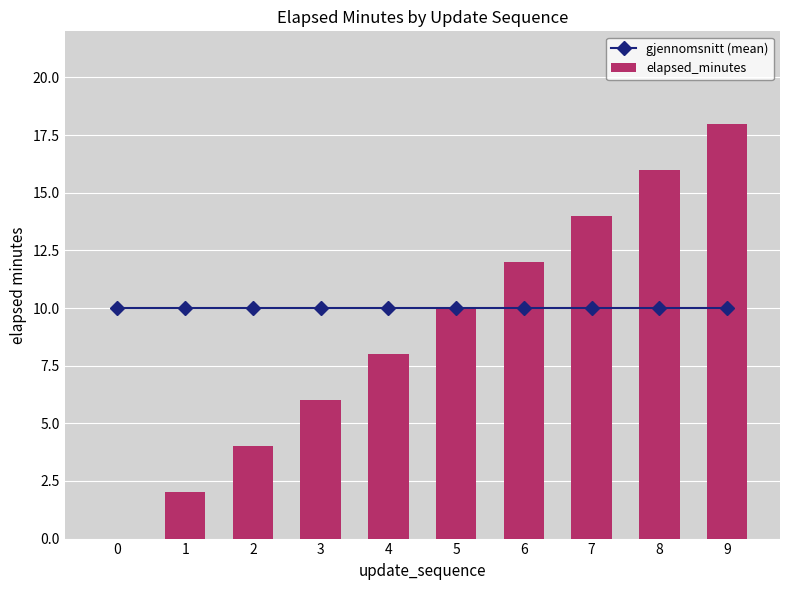

At 9, list the series in order from largest to smallest.

elapsed_minutes, gjennomsnitt (mean)